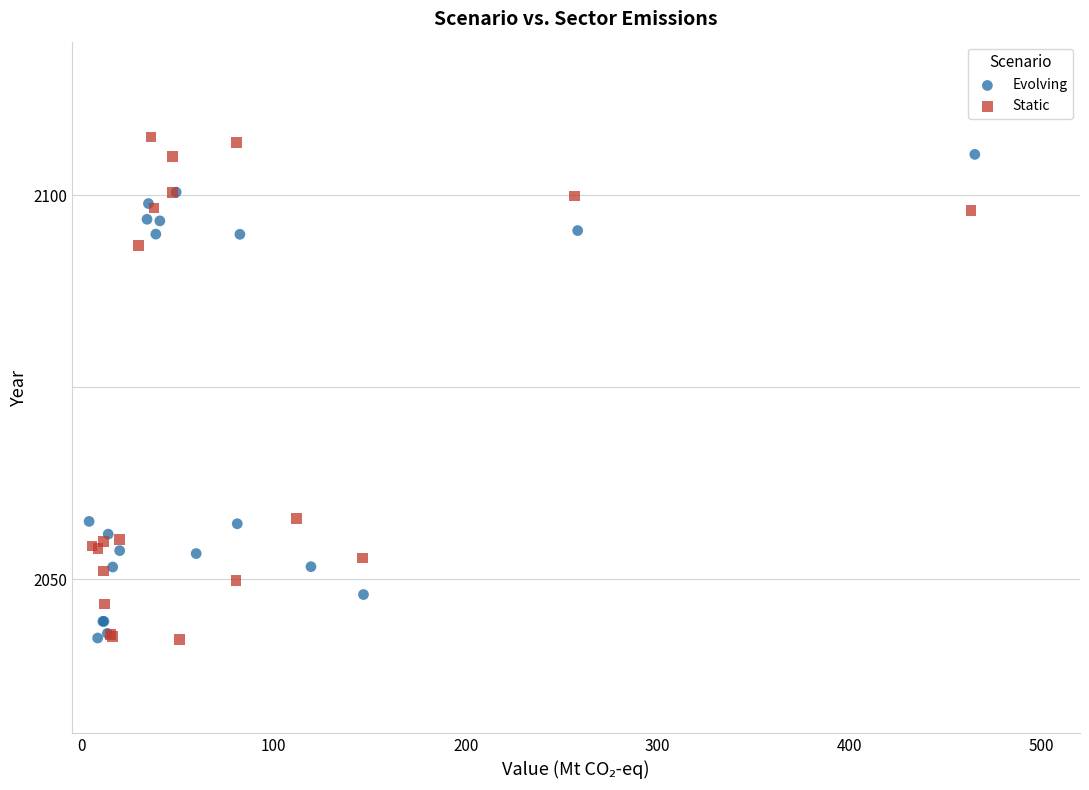

What are all the series names shown in the legend?

Evolving, Static